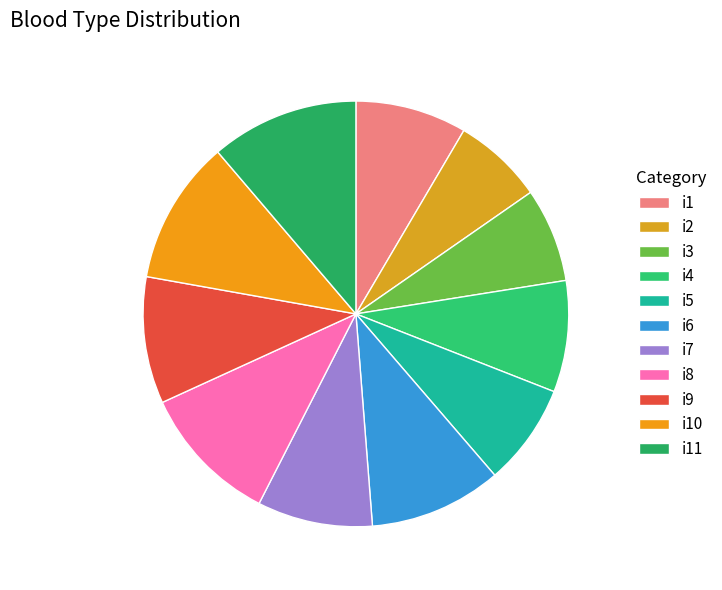

What percentage do i10 and i7 together represent?

19.7%